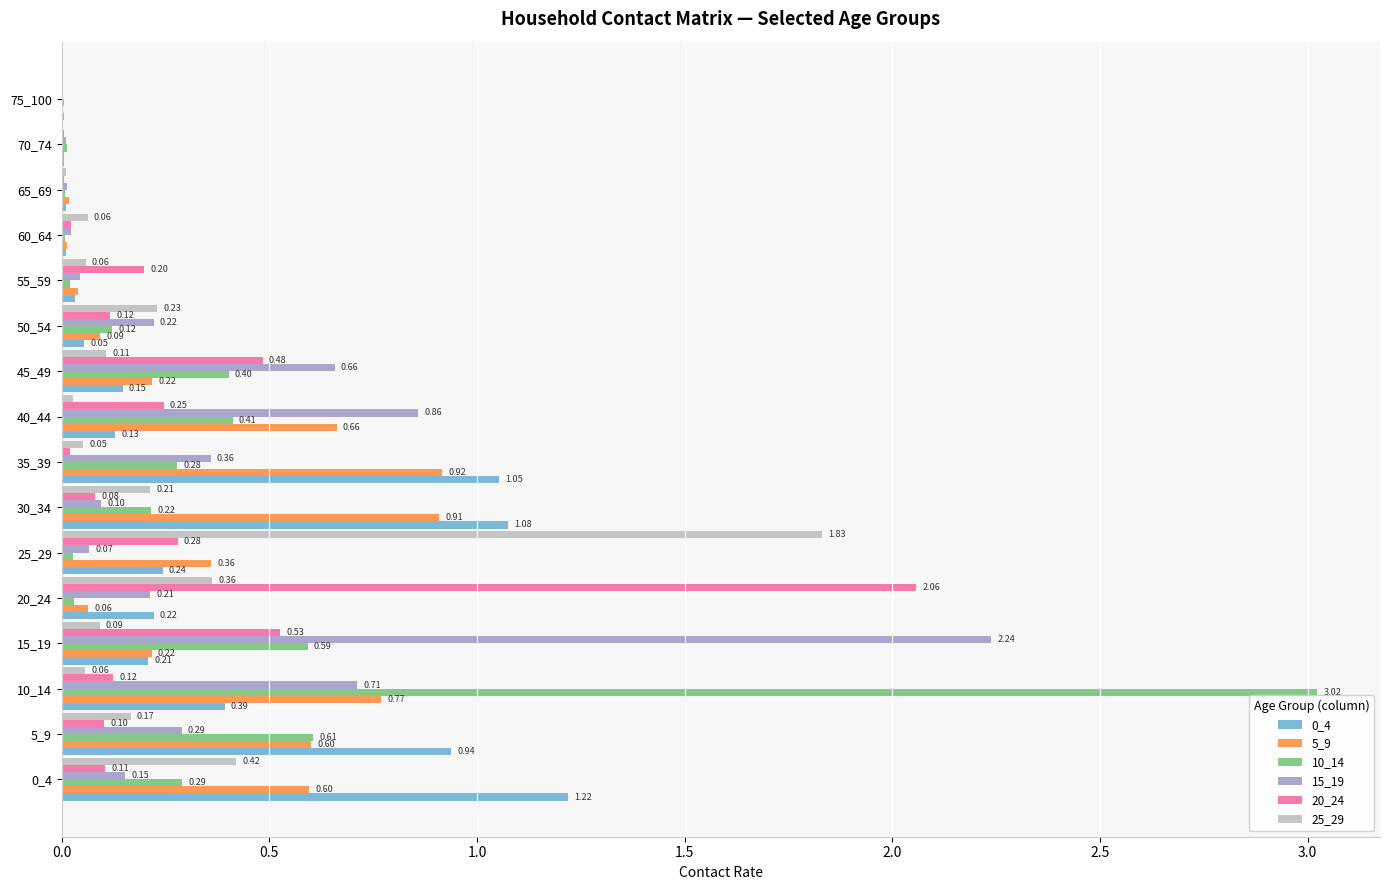

At which category is the sum across all series the highest?

10_14